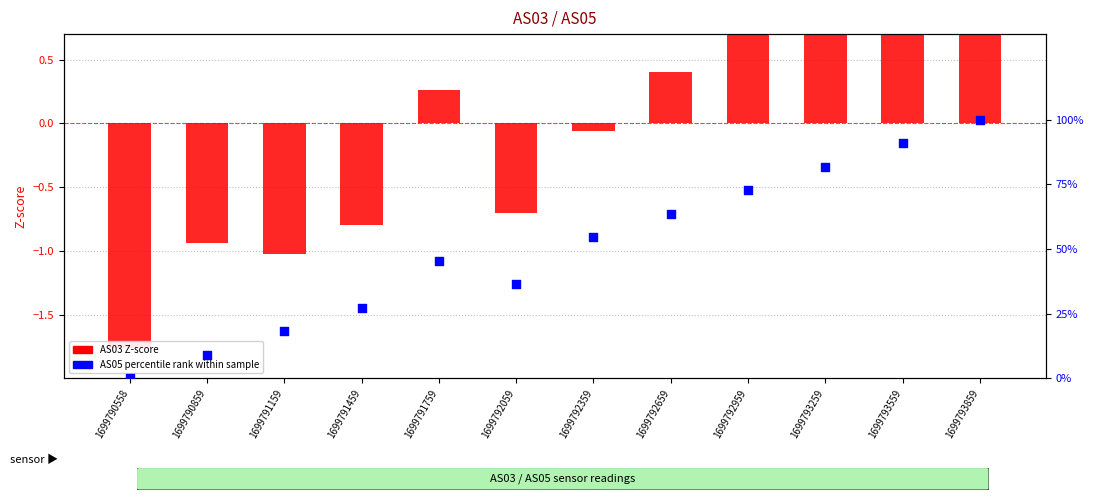

Which series reaches the maximum Y coordinate?

AS05 percentile rank